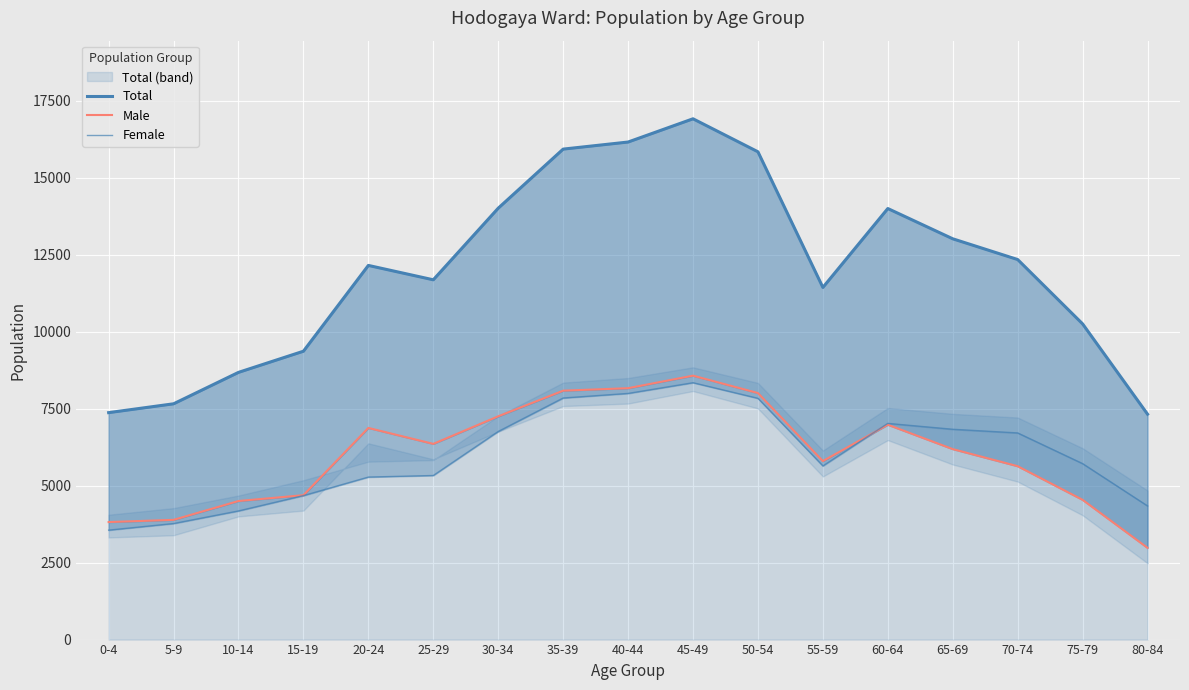

True or false: Male has a value of 3206 at 30-34.

False